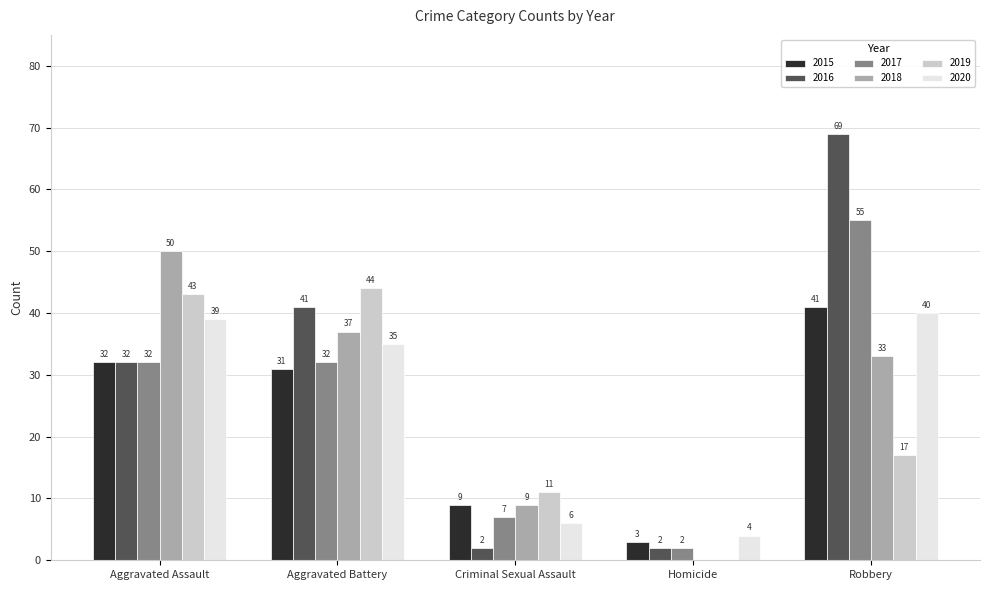

Reading left to right, extract all data points from this chart.

2015: Aggravated Assault=32	Aggravated Battery=31	Criminal Sexual Assault=9	Homicide=3	Robbery=41
2016: Aggravated Assault=32	Aggravated Battery=41	Criminal Sexual Assault=2	Homicide=2	Robbery=69
2017: Aggravated Assault=32	Aggravated Battery=32	Criminal Sexual Assault=7	Homicide=2	Robbery=55
2018: Aggravated Assault=50	Aggravated Battery=37	Criminal Sexual Assault=9	Homicide=0	Robbery=33
2019: Aggravated Assault=43	Aggravated Battery=44	Criminal Sexual Assault=11	Homicide=0	Robbery=17
2020: Aggravated Assault=39	Aggravated Battery=35	Criminal Sexual Assault=6	Homicide=4	Robbery=40